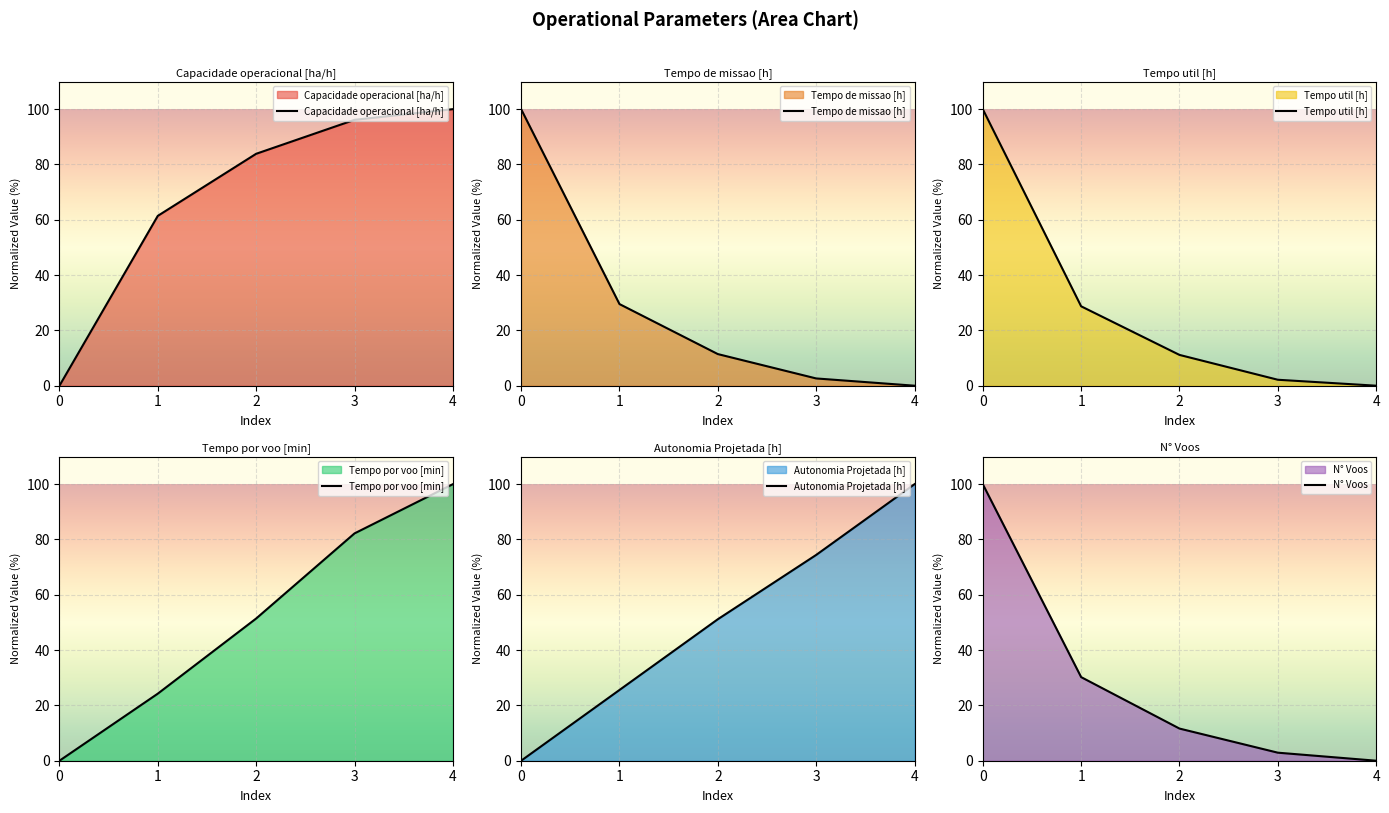

How many values in the N° Voos series are below 11?

2